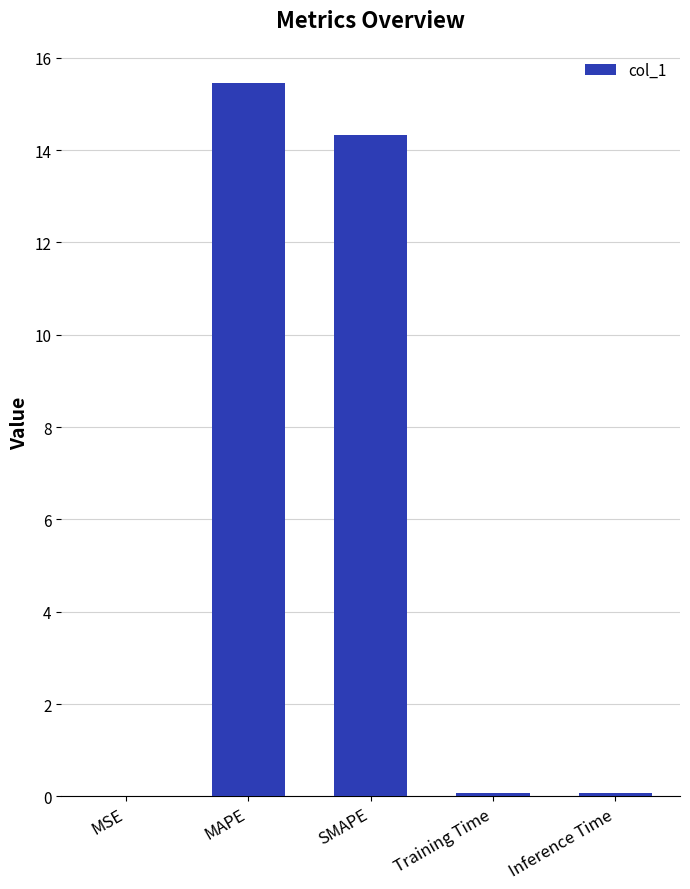

What is the sum of all values?

29.9